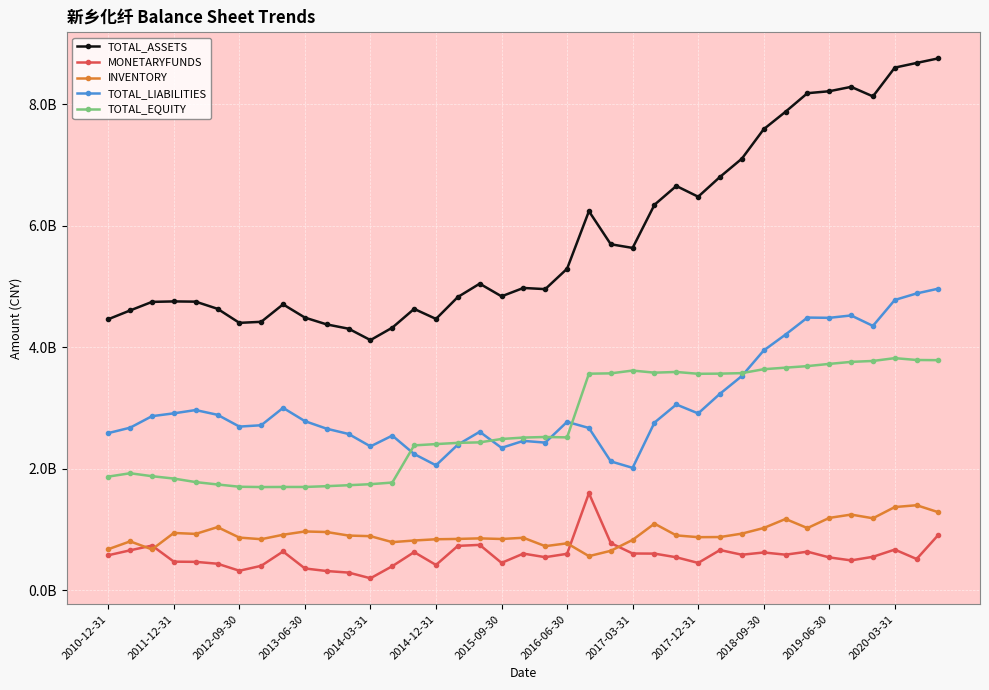

True or false: TOTAL_LIABILITIES and INVENTORY cross at least once.

False